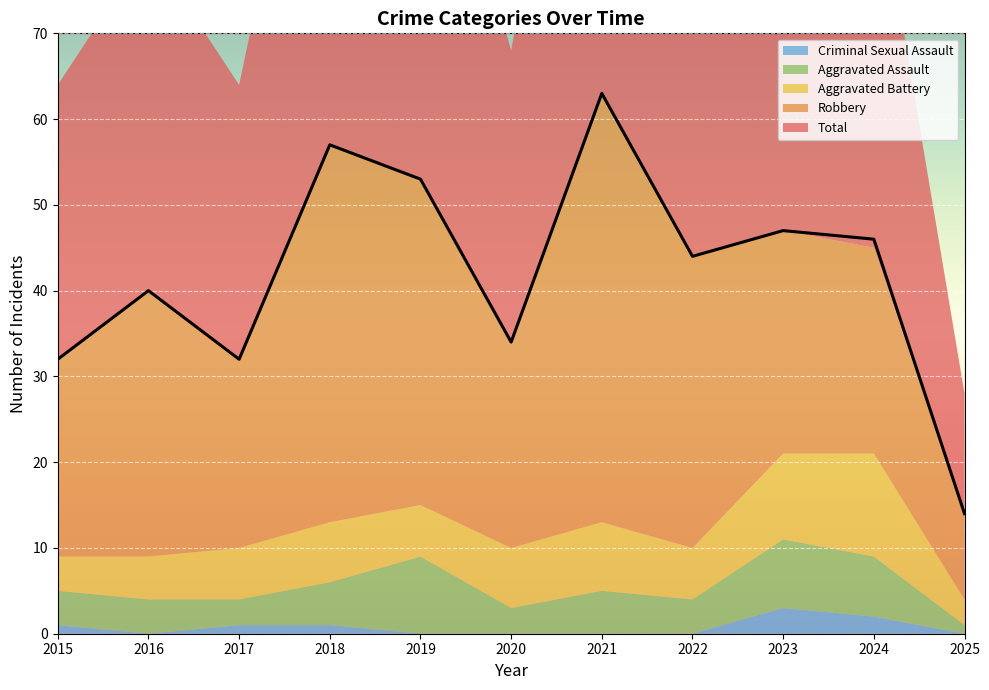

At which category is the sum across all series the highest?

2021